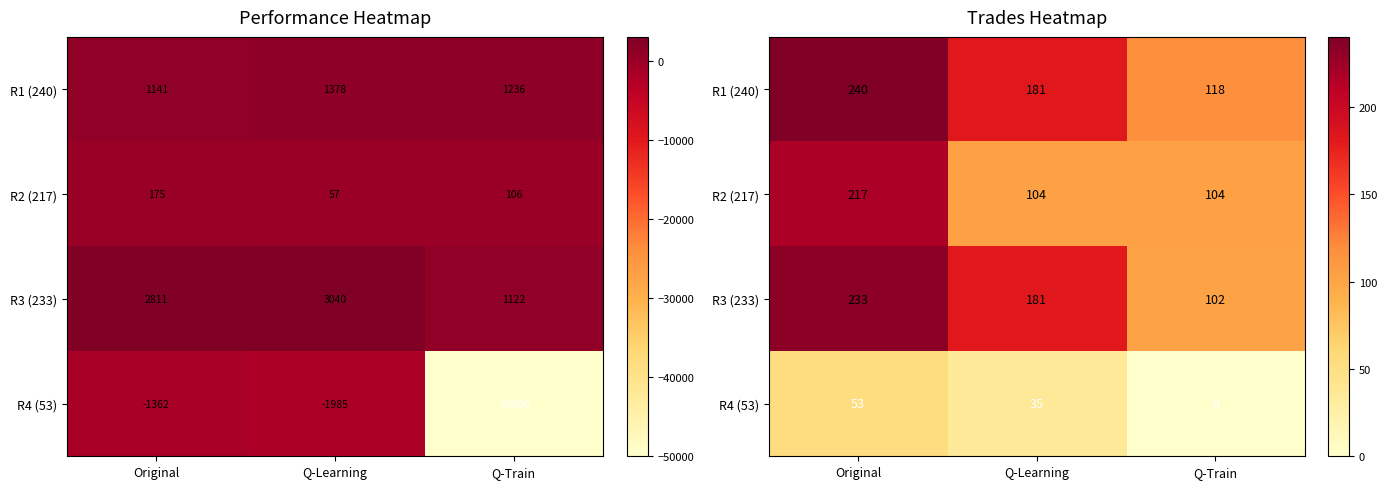

Is it true that R2 (217) equals 369 at Original?

False